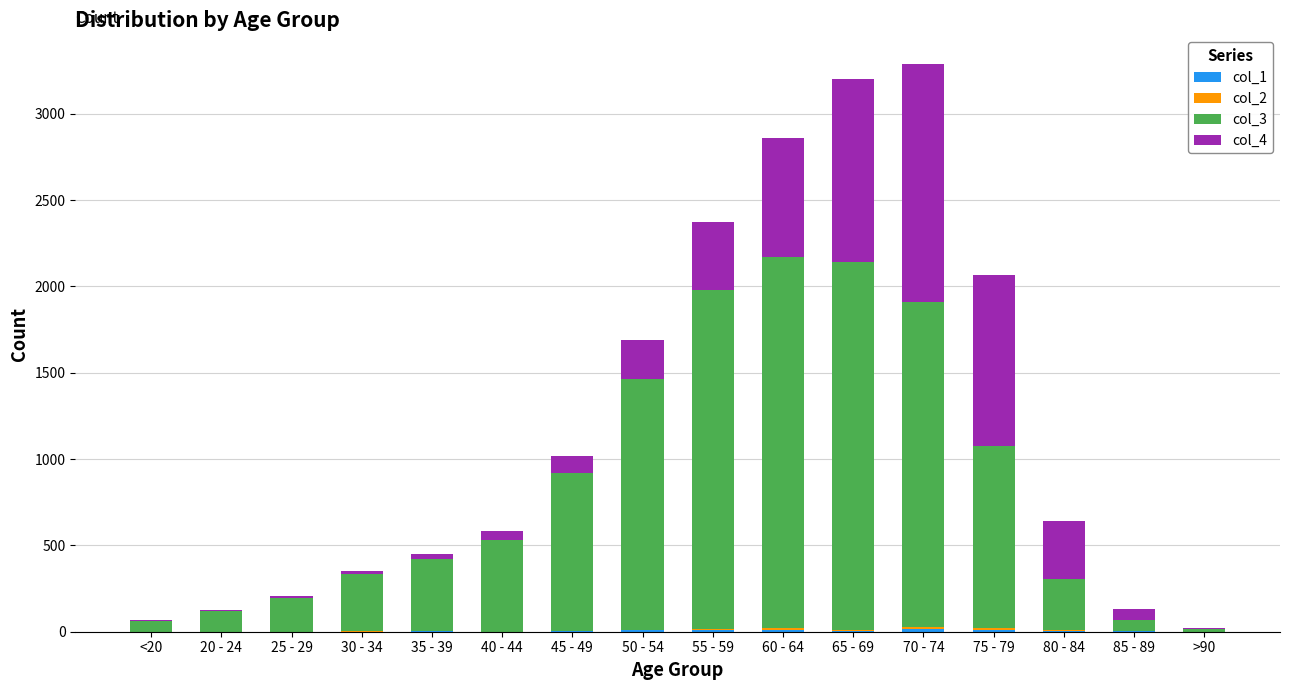

How many data points does each series have?

16